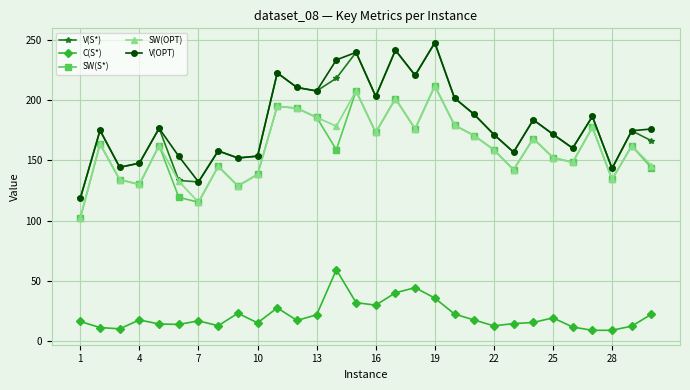

What is the minimum value shown in the chart?

9.0